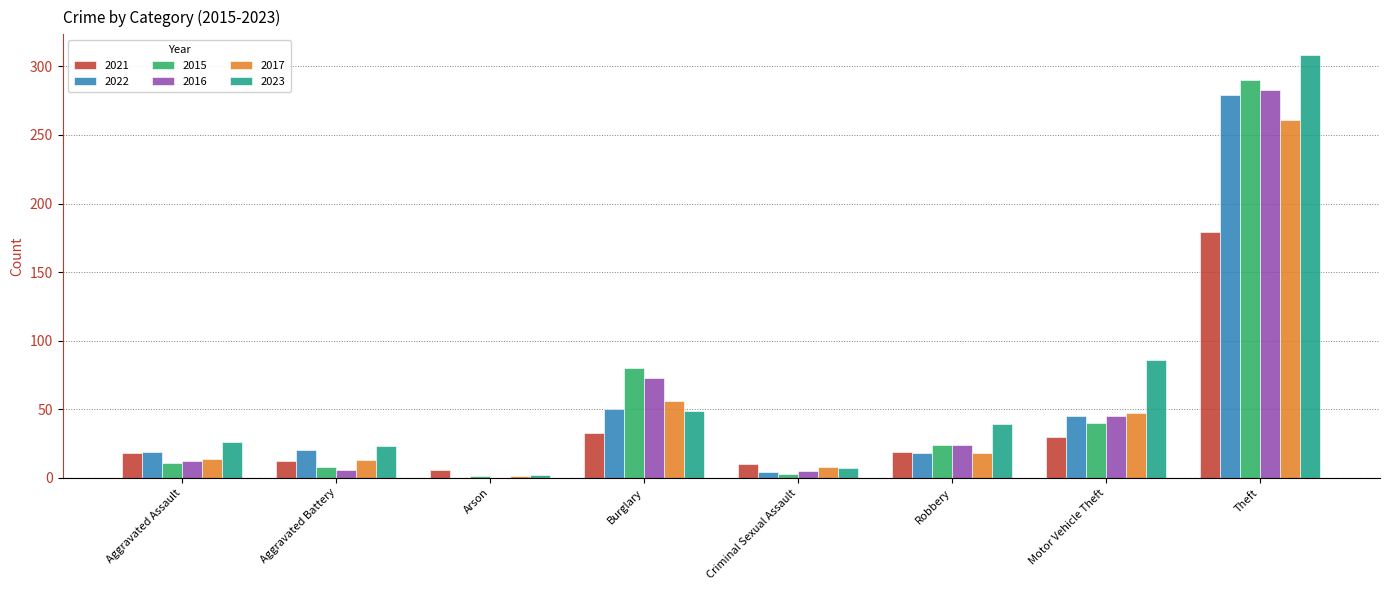

At which category is the sum across all series the highest?

Theft